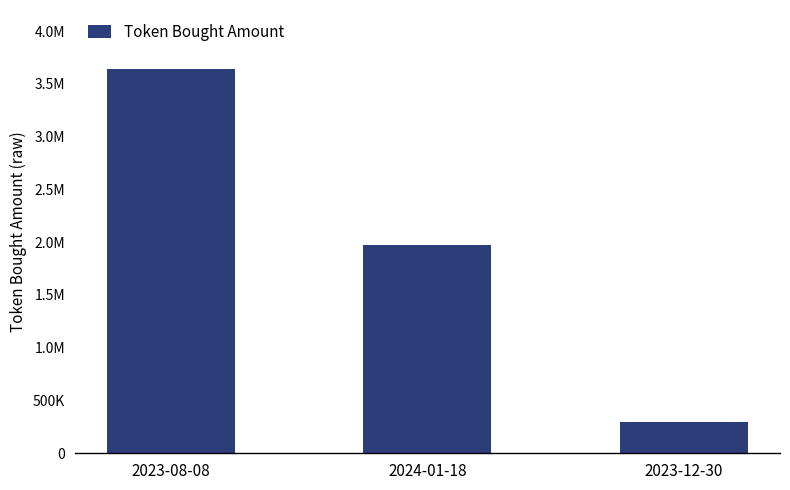

Does the chart contain any negative values?

No